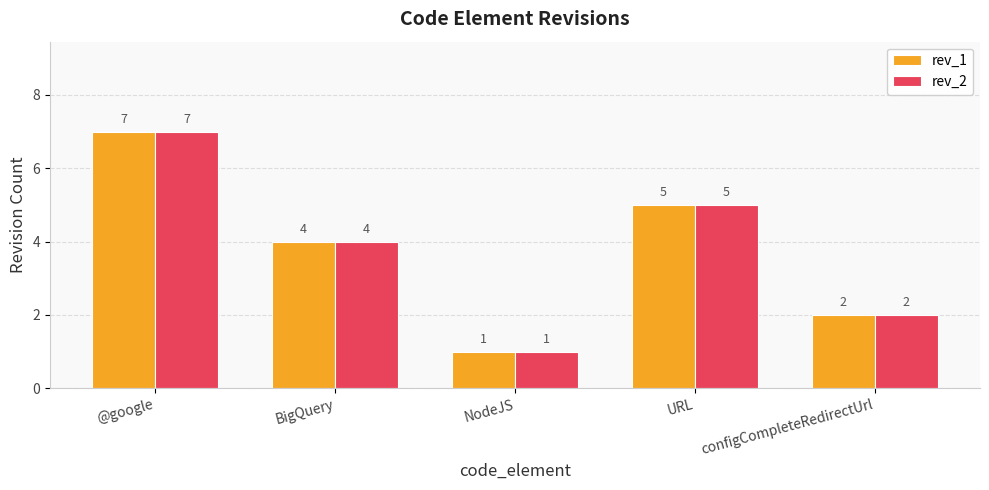

Reading left to right, transcribe all the data shown in this chart.

rev_1: @google=7	BigQuery=4	NodeJS=1	URL=5	configCompleteRedirectUrl=2
rev_2: @google=7	BigQuery=4	NodeJS=1	URL=5	configCompleteRedirectUrl=2